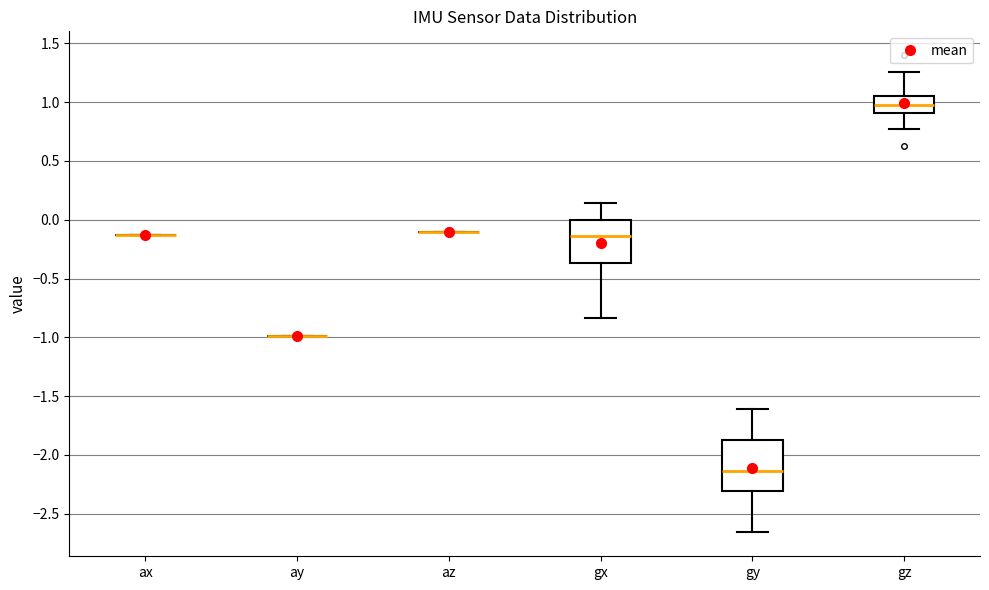

Reading left to right, read every box against the y-axis: the position of its median line, the range the box covers, and the ends of its whiskers. The values are not printed on the chart, so give them approximately, as read against the axis.

ax: box collapsed to a line at -0.15, whiskers -0.15 to -0.15
ay: box collapsed to a line at -1.00, whiskers -1.00 to -1.00
az: box collapsed to a line at -0.10, whiskers -0.10 to -0.10
gx: median -0.15, box -0.35 to 0.00, whiskers -0.85 to 0.15
gy: median -2.15, box -2.30 to -1.85, whiskers -2.65 to -1.60
gz: median 1.00, box 0.90 to 1.05, whiskers 0.75 to 1.25